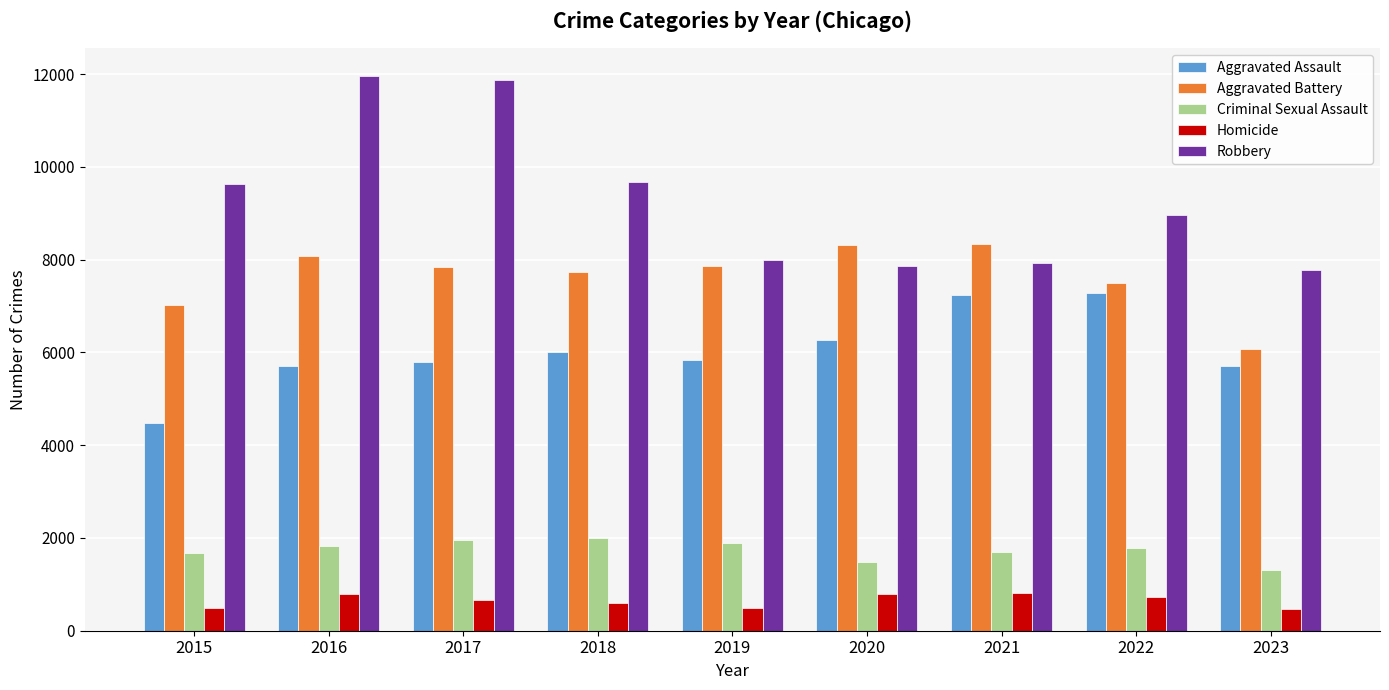

Is it true that Aggravated Assault equals 3509 at 2022?

False